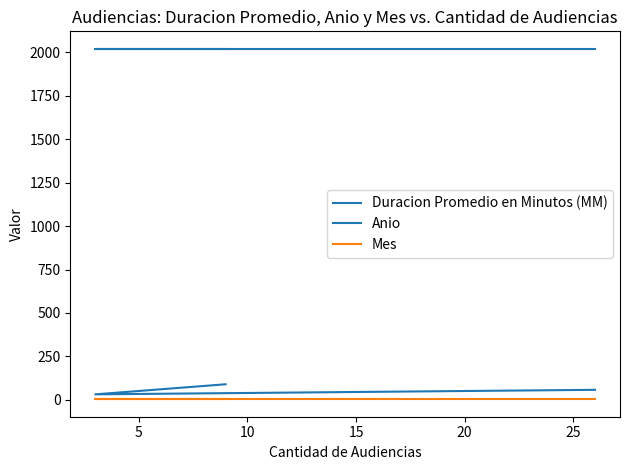

True or false: Mes has a value of 4 at 5.

False